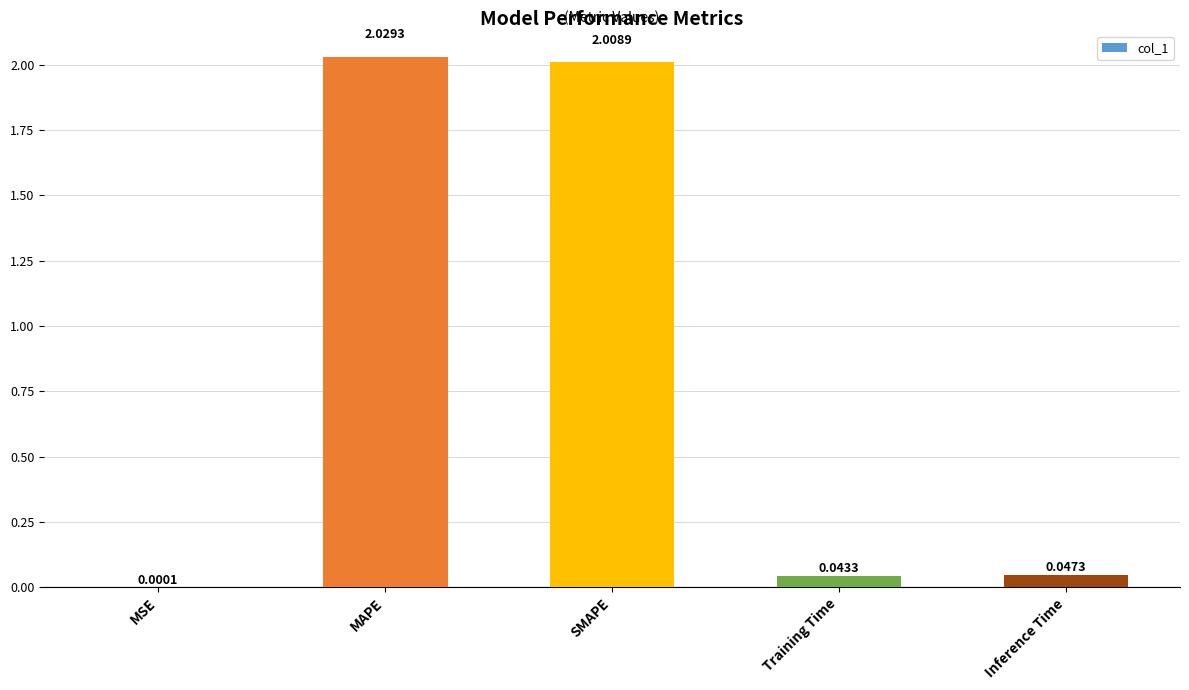

How many distinct data groups are displayed?

1